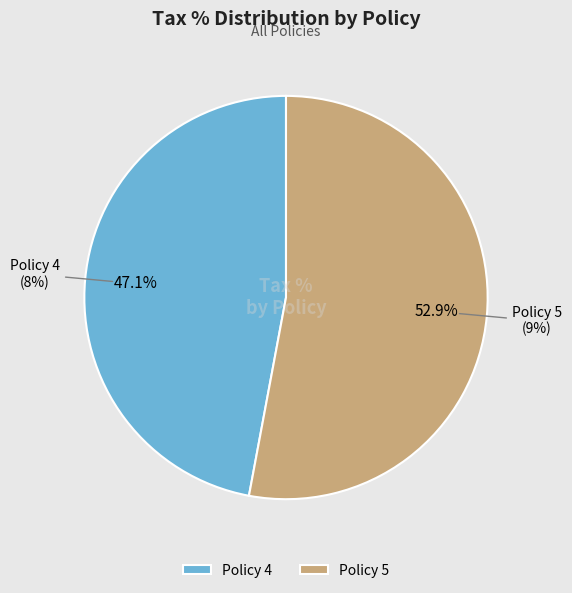

How many slices are in this pie chart?

2